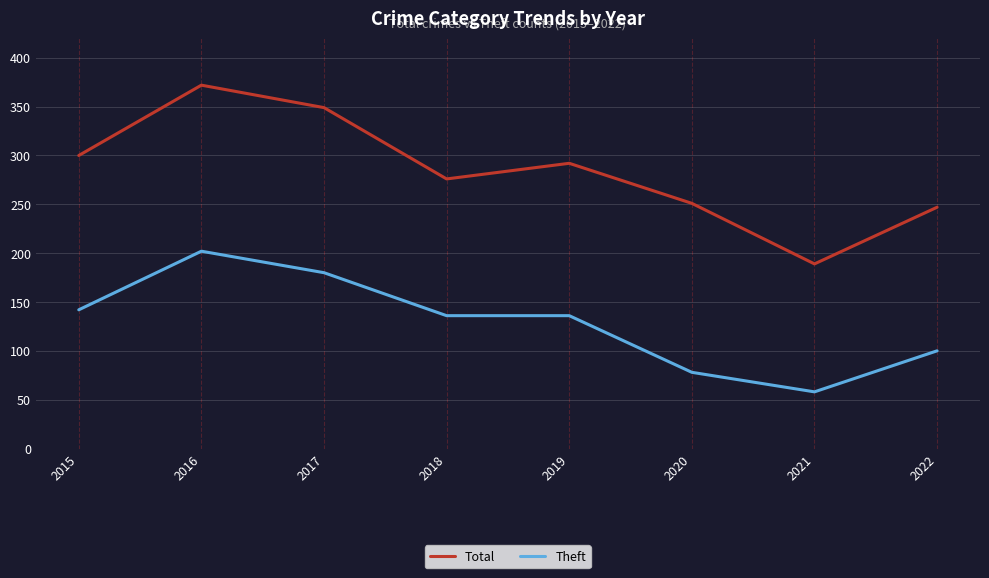

What is the greatest value displayed?

372